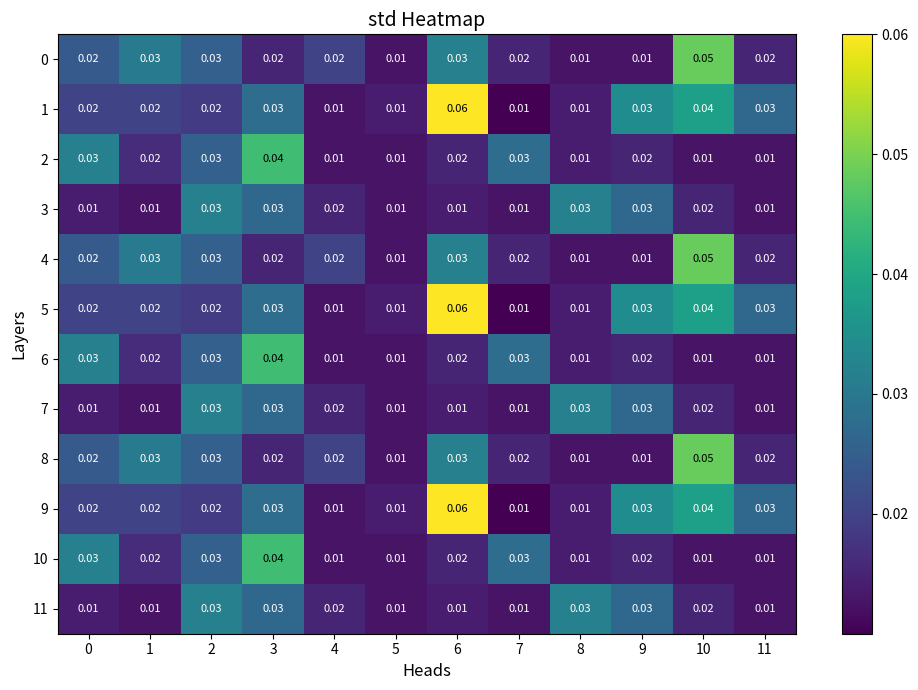

Is the value of 11 at 3 greater than the value of 0 at 4?

Yes